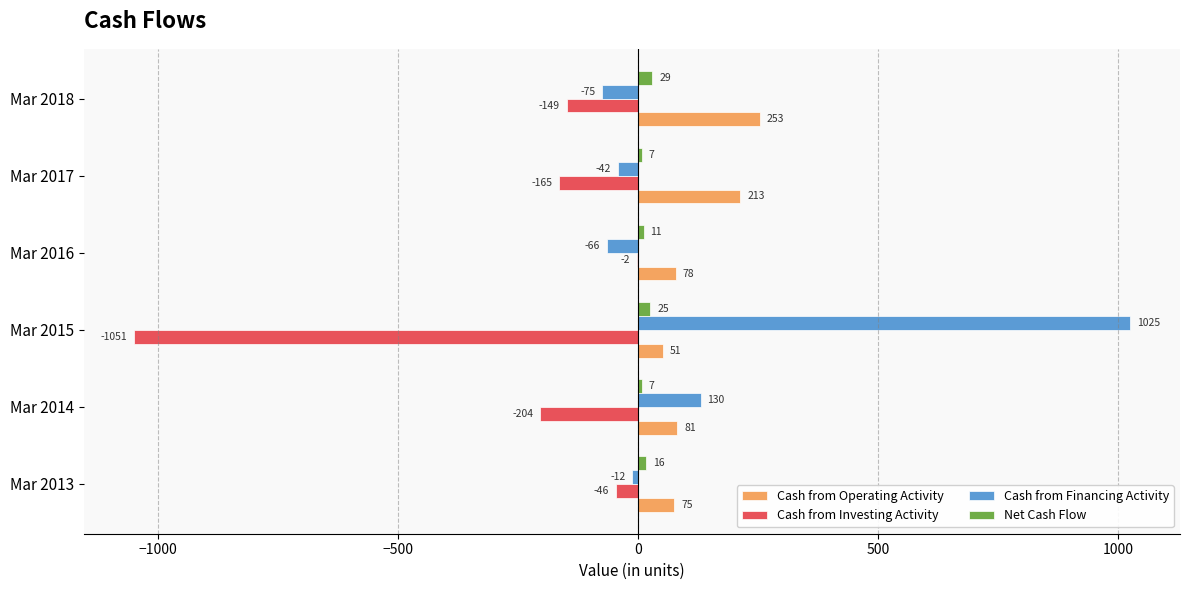

What is the maximum value shown in the chart?

1025